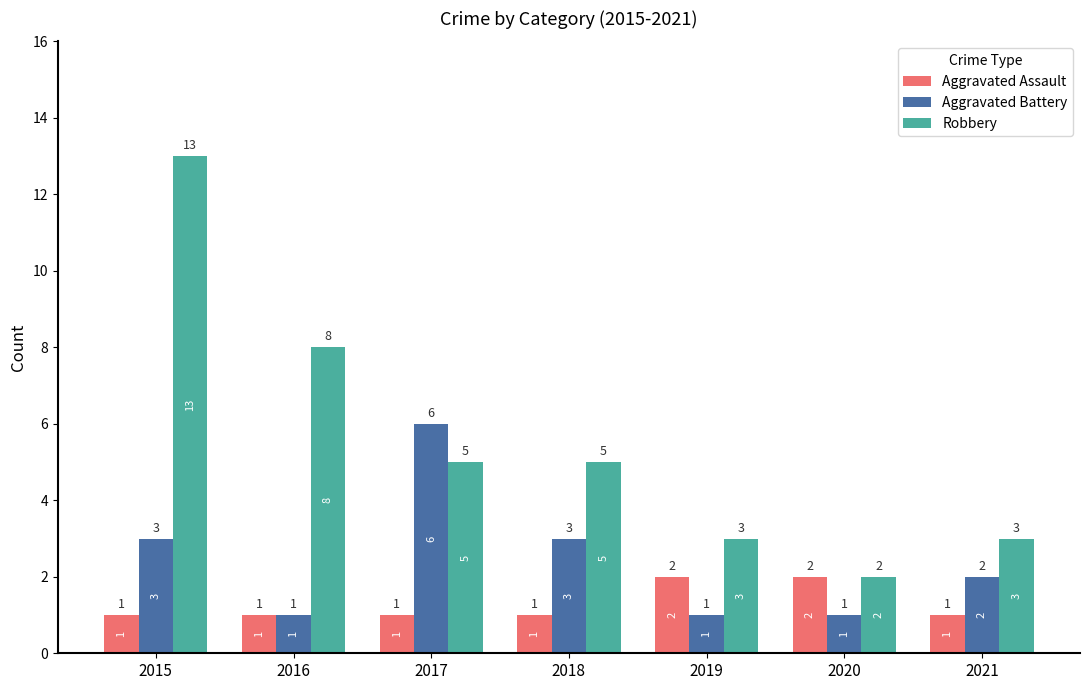

What is the smallest value displayed?

1